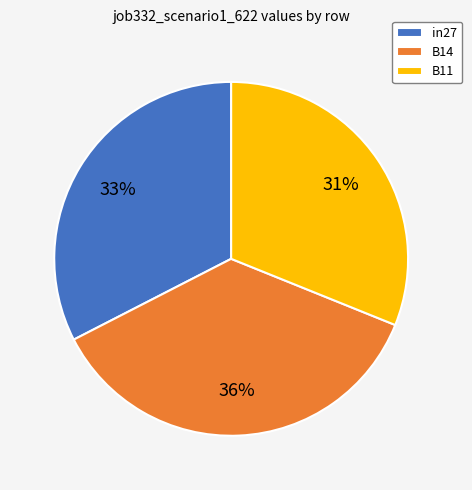

Is it true that B14 is 43% of the pie?

False